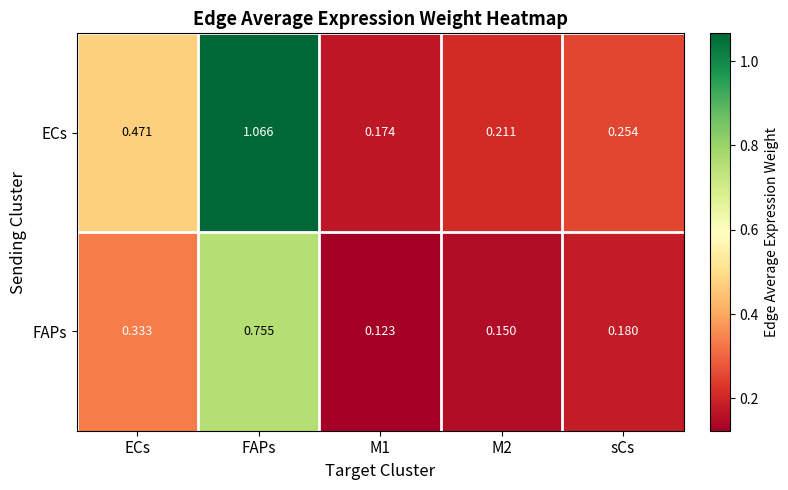

What is the total value across all series at sCs?

0.4